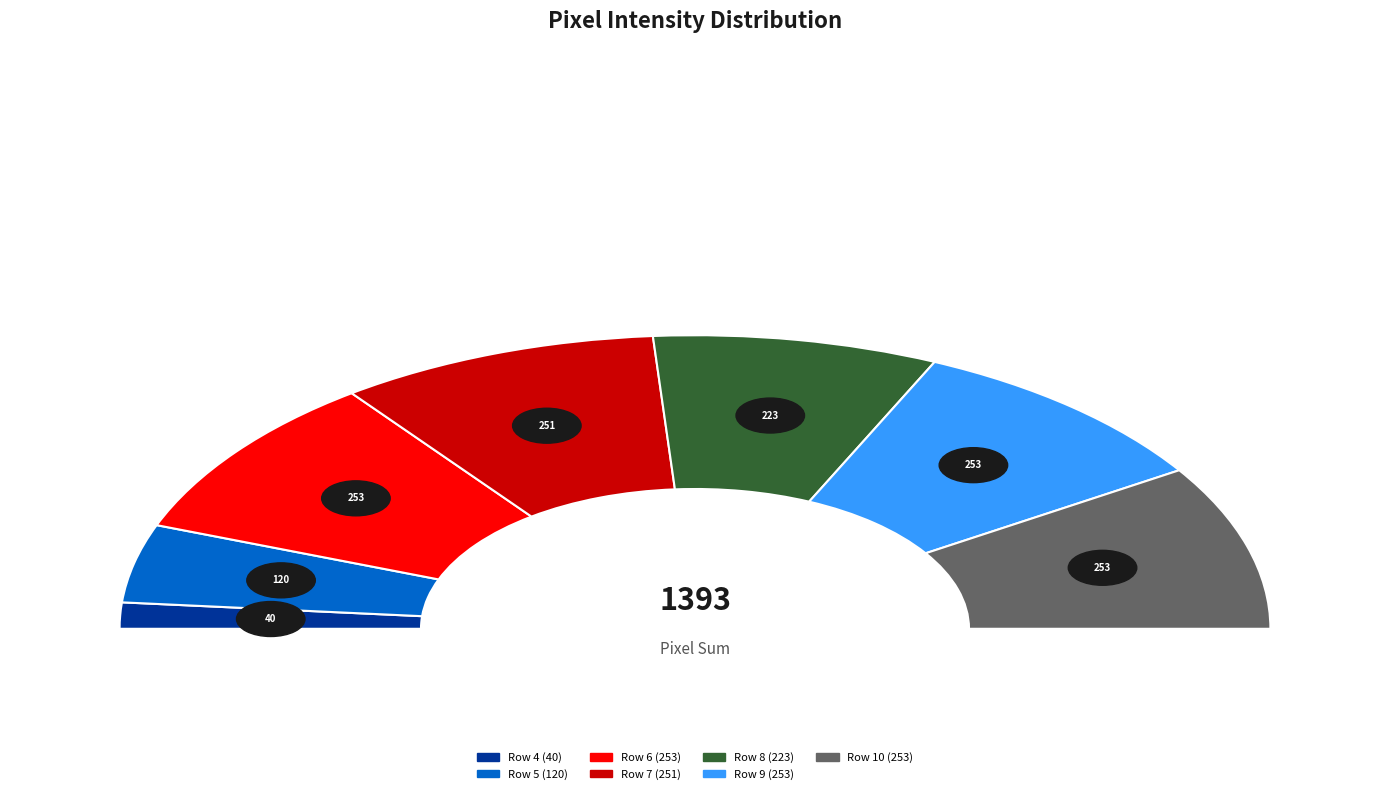

Between Row 5 and Row 6, which is larger?

Row 6